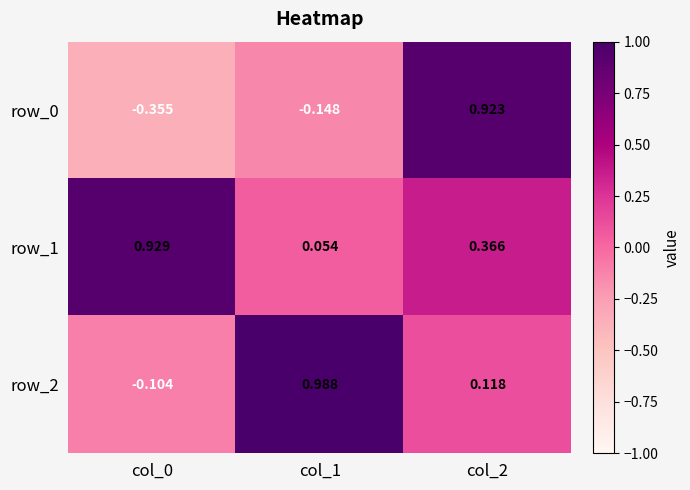

Which series has the largest range (max minus min)?

row_0